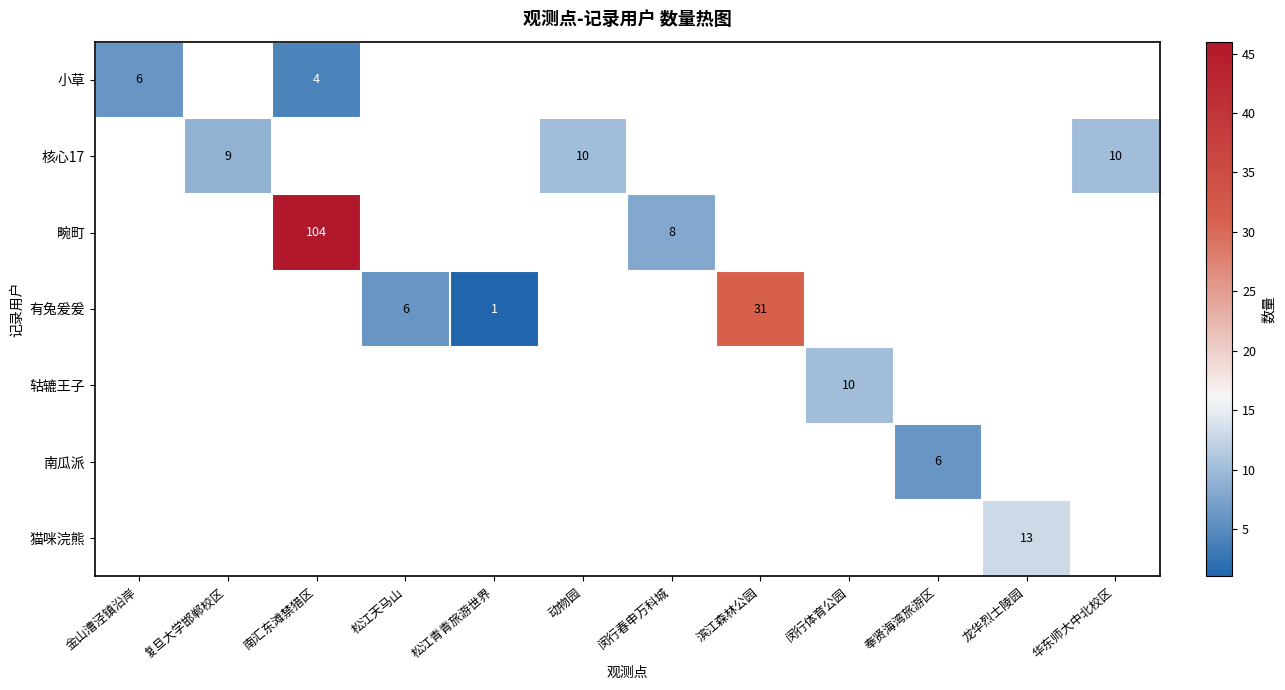

The value of 核心17 at 动物园 is 5. True or false?

False